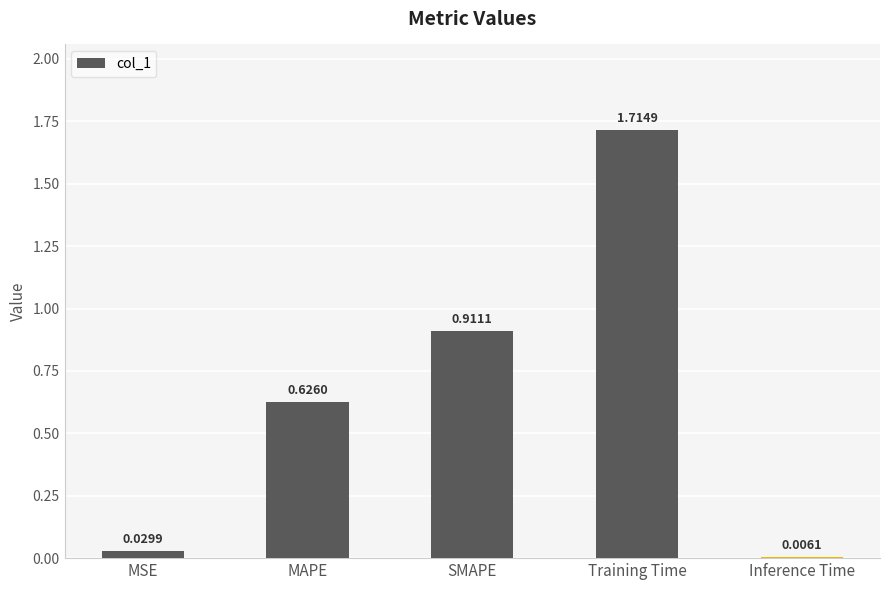

At which category does the chart reach its peak across all series?

Training Time